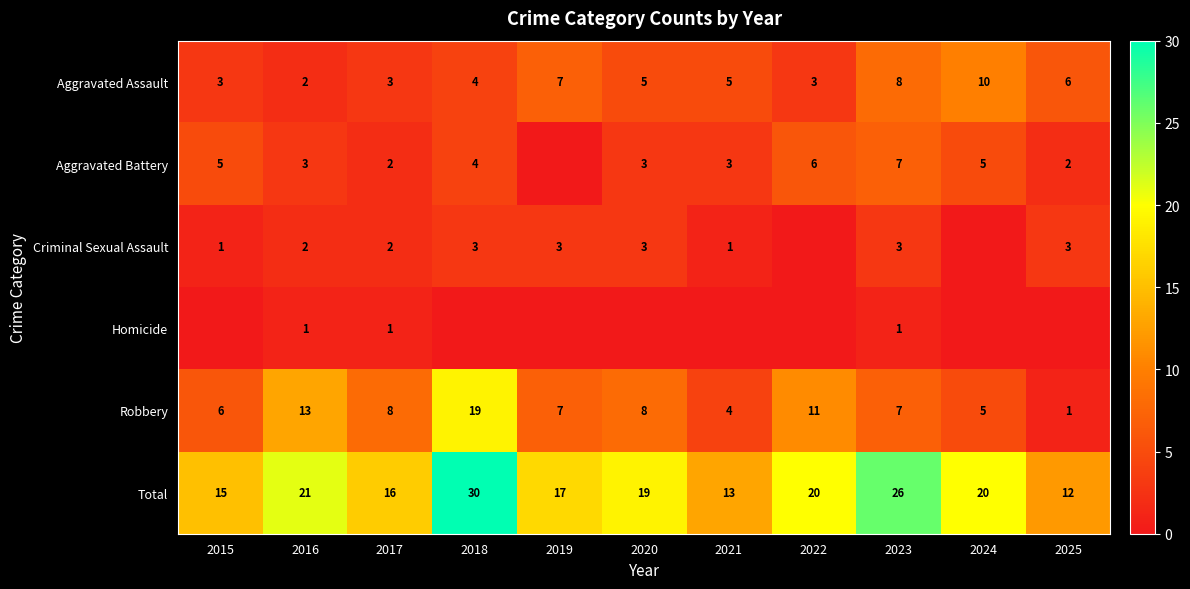

Is the value of Homicide at 2017 greater than the value of Robbery at 2015?

No